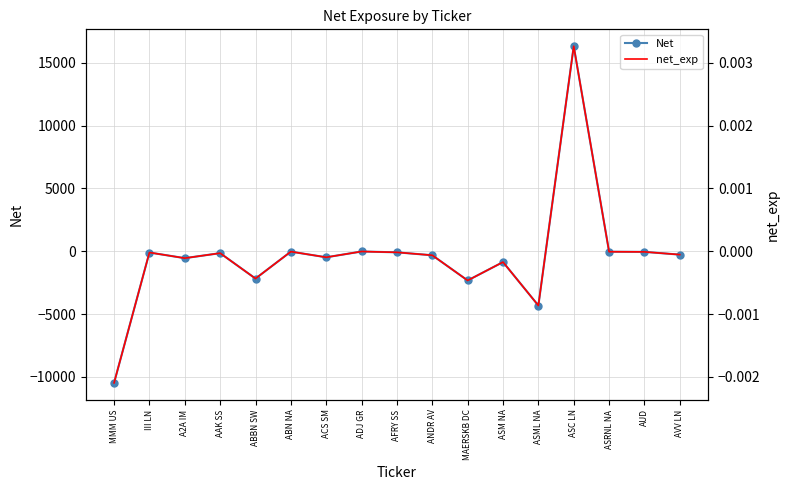

Which series has the largest range (max minus min)?

Net